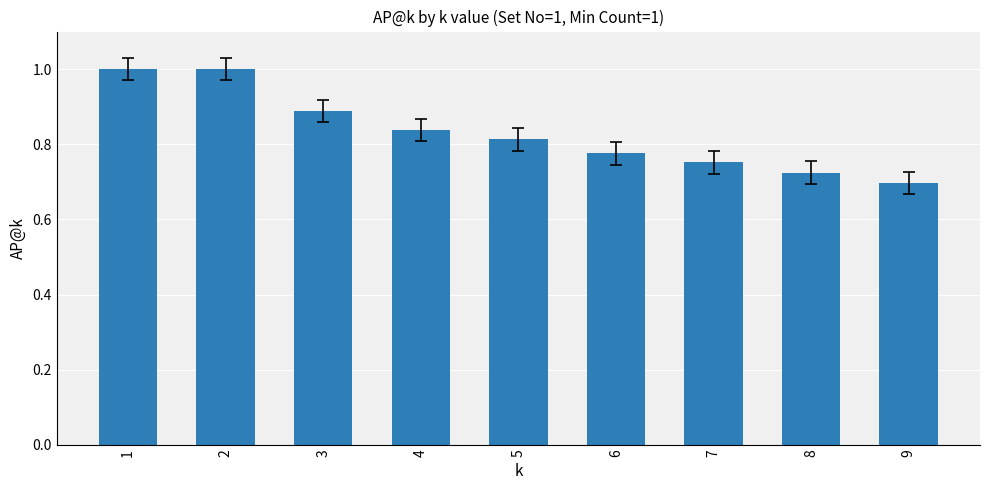

Where is the data nearest to the value 0?

9